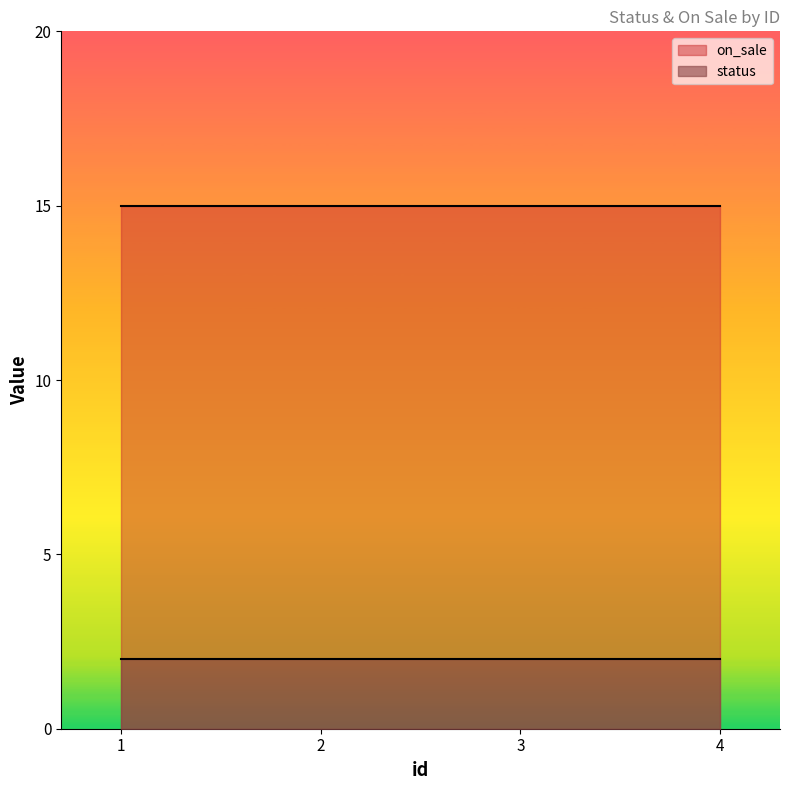

Reading left to right, list all the values displayed in this chart.

status: 1=2	2=2	3=2	4=2
on_sale: 1=15	2=15	3=15	4=15